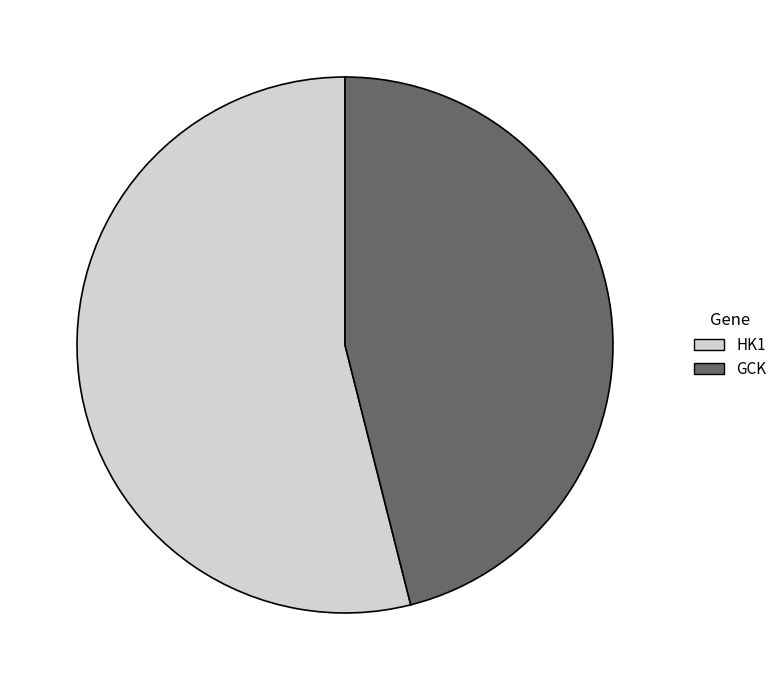

Between HK1 and GCK, which is larger?

HK1